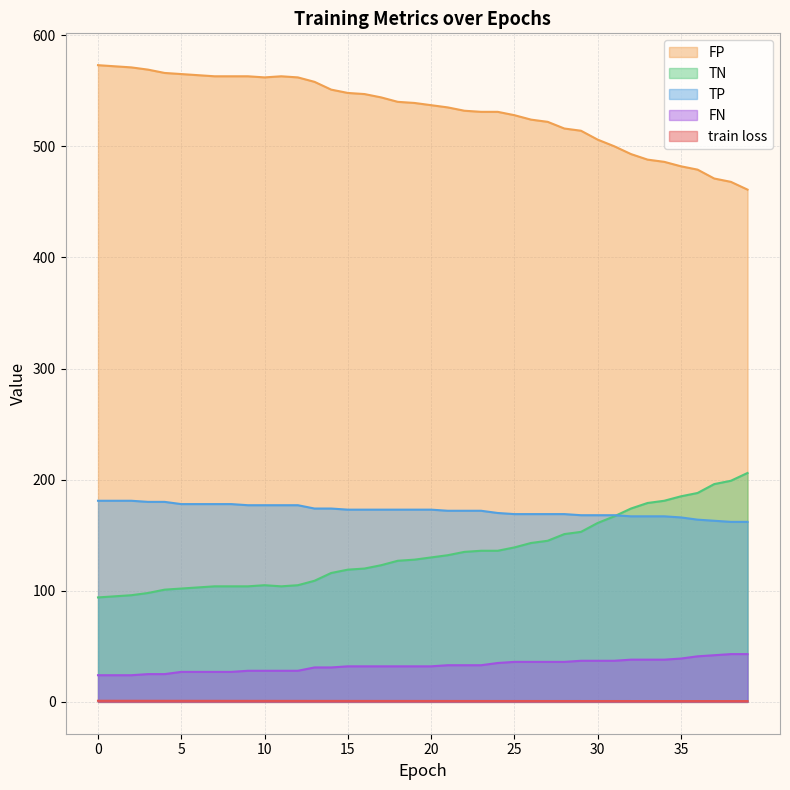

What is the highest value of the FN series?

43.0